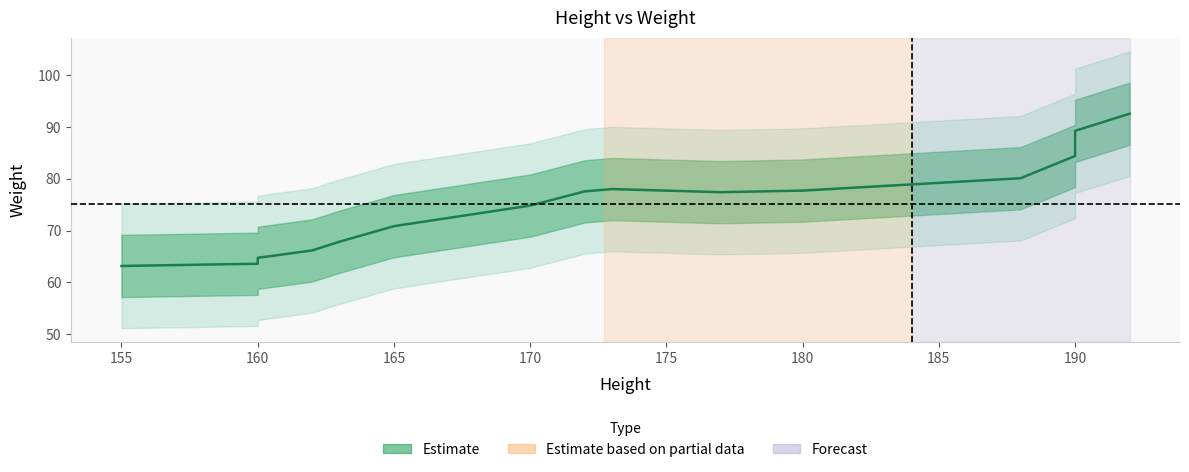

What is the maximum value shown in the chart?

92.5